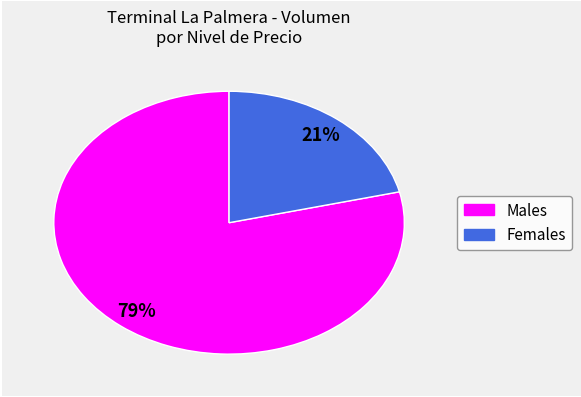

To the nearest percent, what is the difference between the largest and smallest slice percentages?

58%